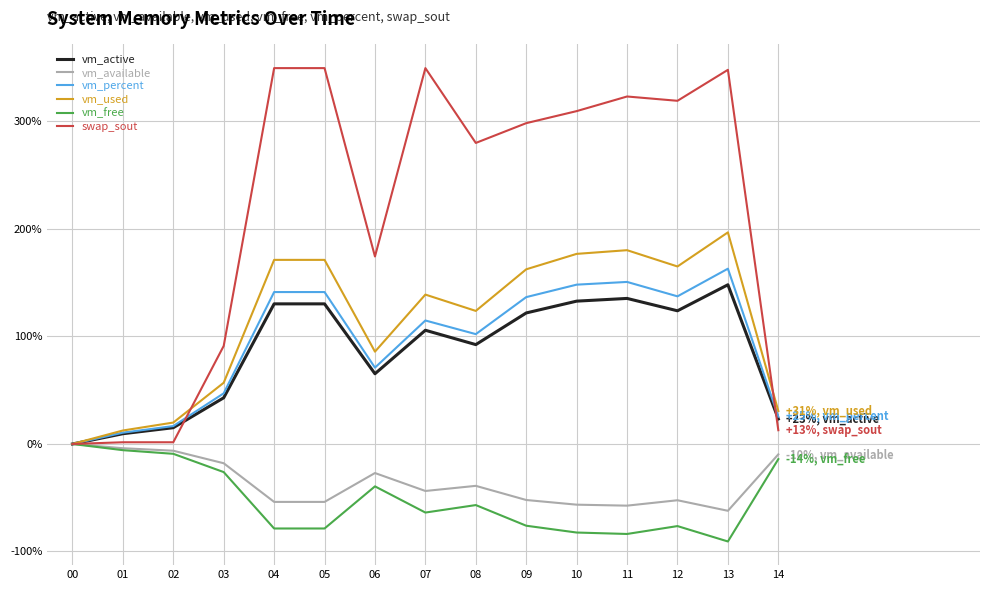

Which series changed the most between 09 and 11?

swap_sout